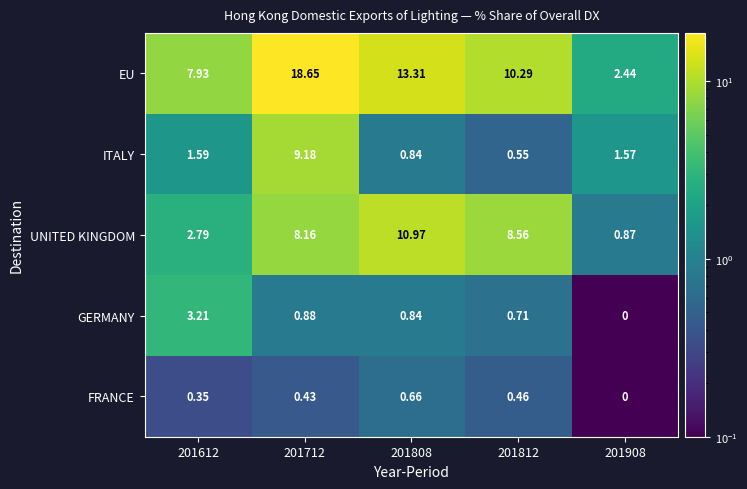

List the series in order of their peak value, highest first.

EU, UNITED KINGDOM, ITALY, GERMANY, FRANCE